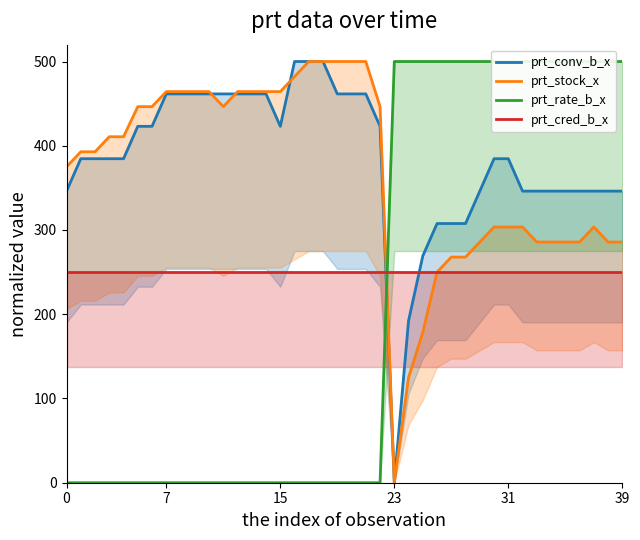

In prt_stock_x, how many points are lower than both neighbors (excluding endpoints)?

2